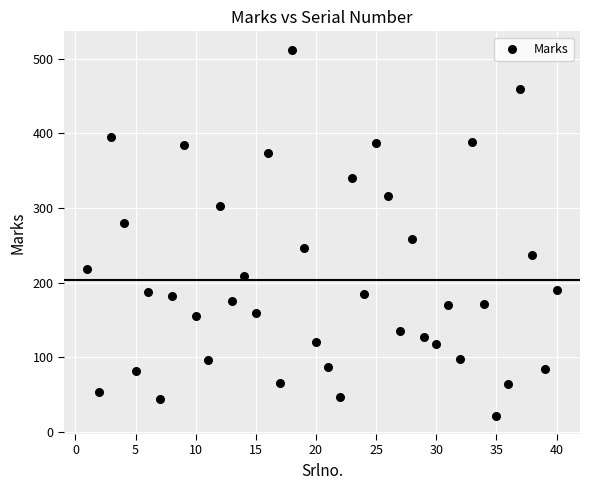

What is the range of Y values (max minus min)?

490